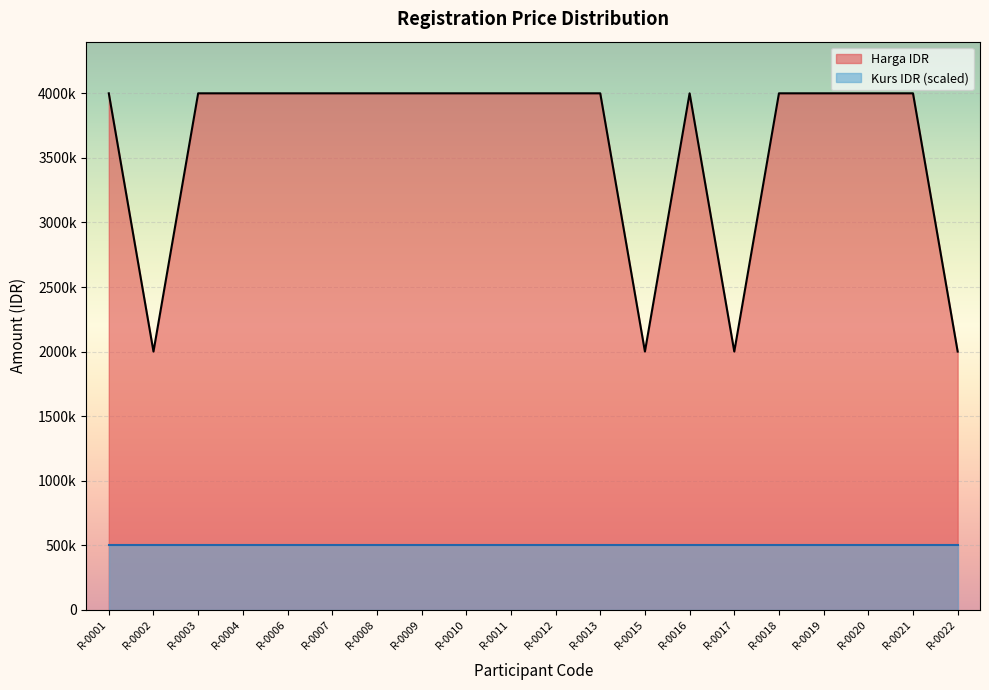

Read the value at R-0019, to the nearest 10.

4000000